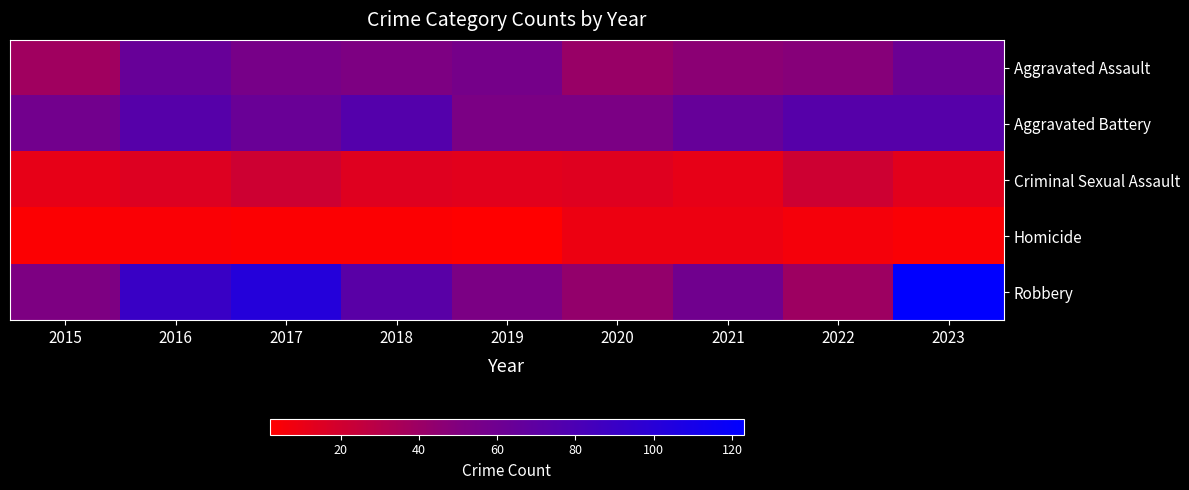

At 2020, list the series in order from largest to smallest.

Aggravated Battery, Robbery, Aggravated Assault, Criminal Sexual Assault, Homicide